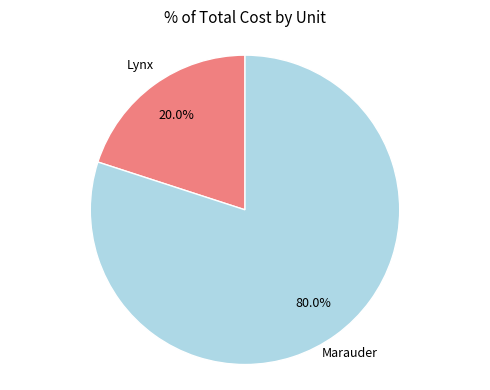

Does any single category account for the majority?

Yes